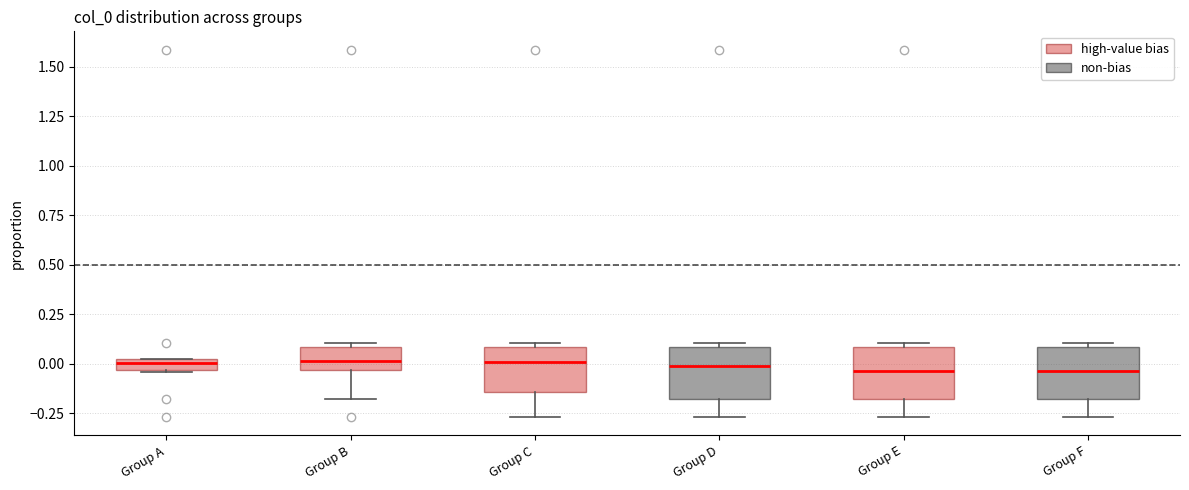

Where does the median line of the box for Group D sit on the y-axis? The values are not printed on the chart, so give them approximately, as read against the axis.

0.00